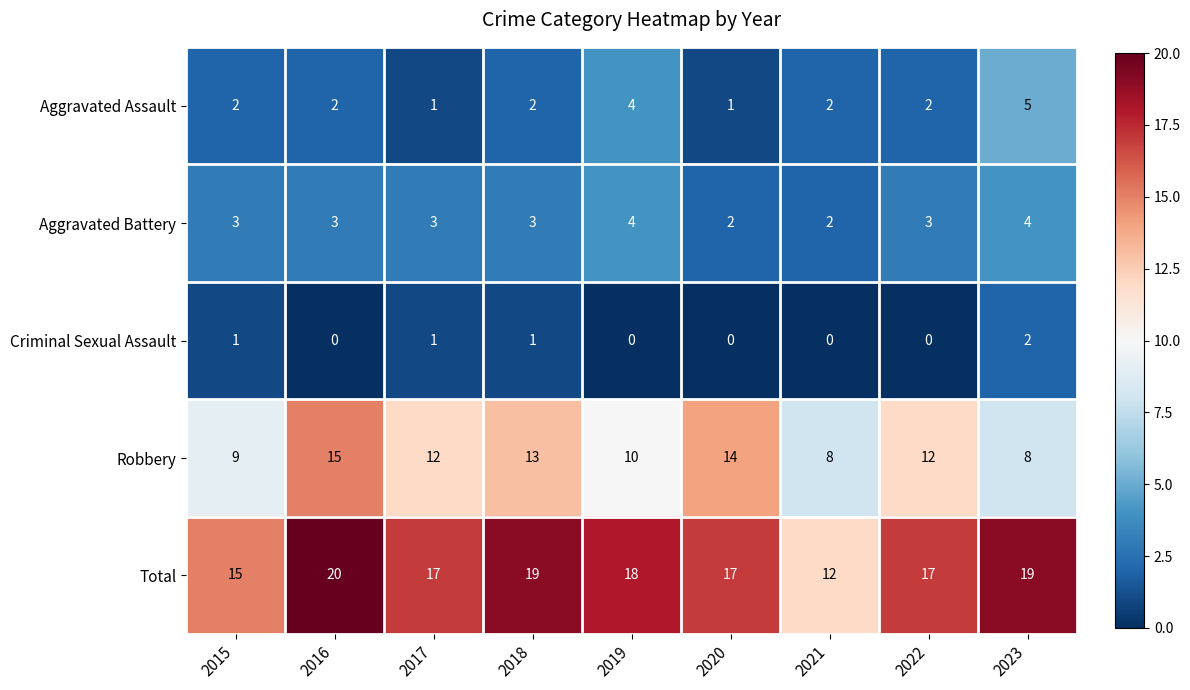

What is the difference between the Robbery values at 2017 and 2023?

4